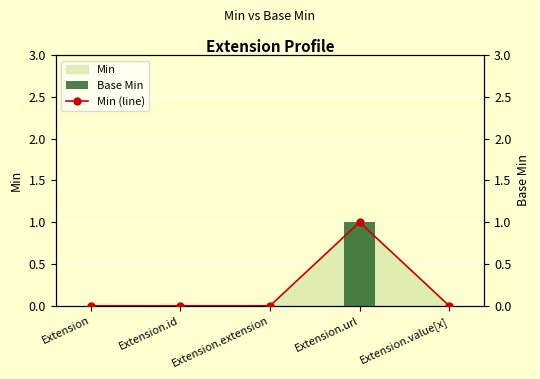

At how many categories does at least one series exceed 0?

1